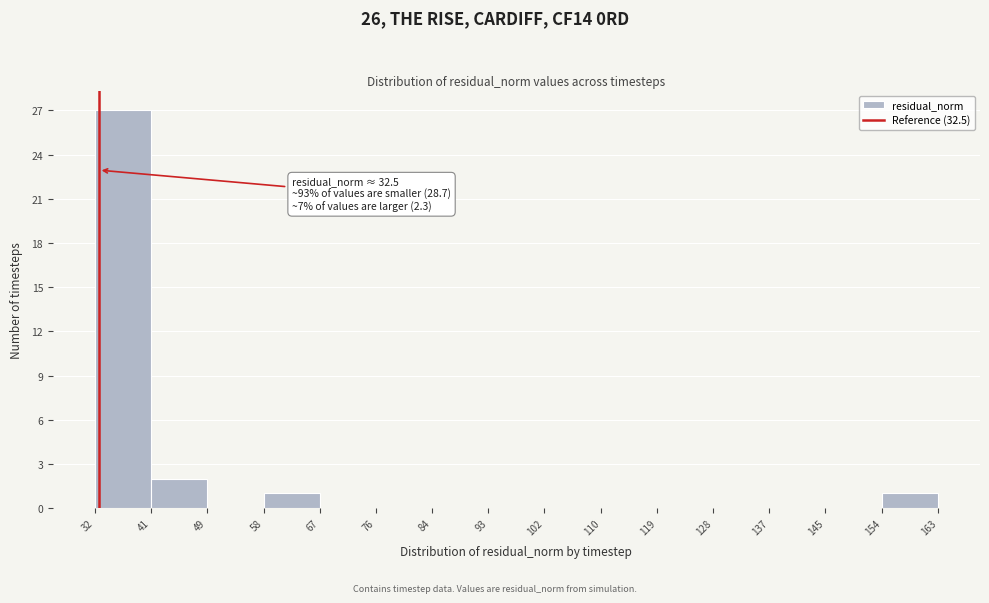

Over which range of the x-axis is the bar tallest?

32 to 41